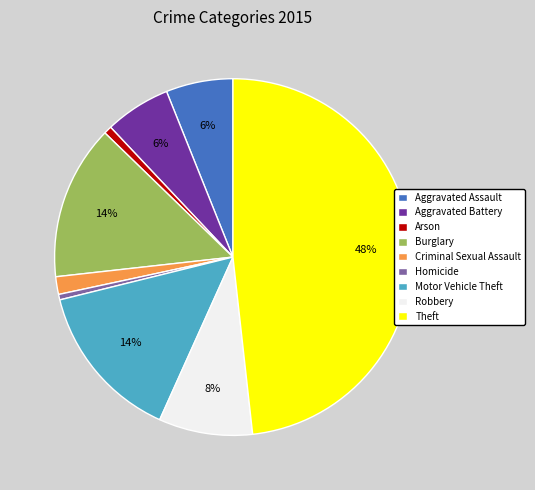

To the nearest percent, what portion does Burglary represent?

14%